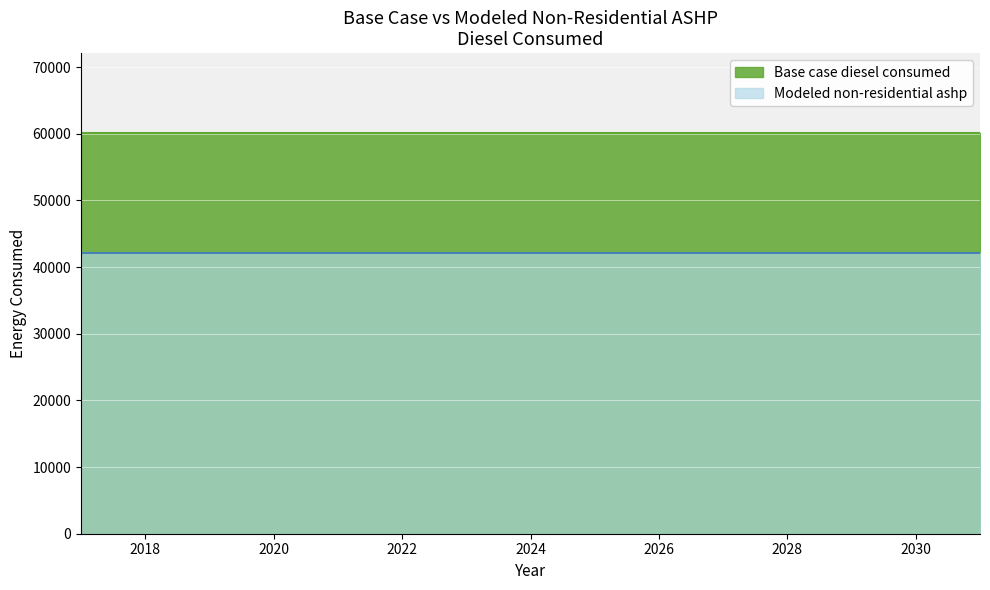

True or false: Base case diesel consumed and Modeled non-residential ashp intersect in this chart.

False